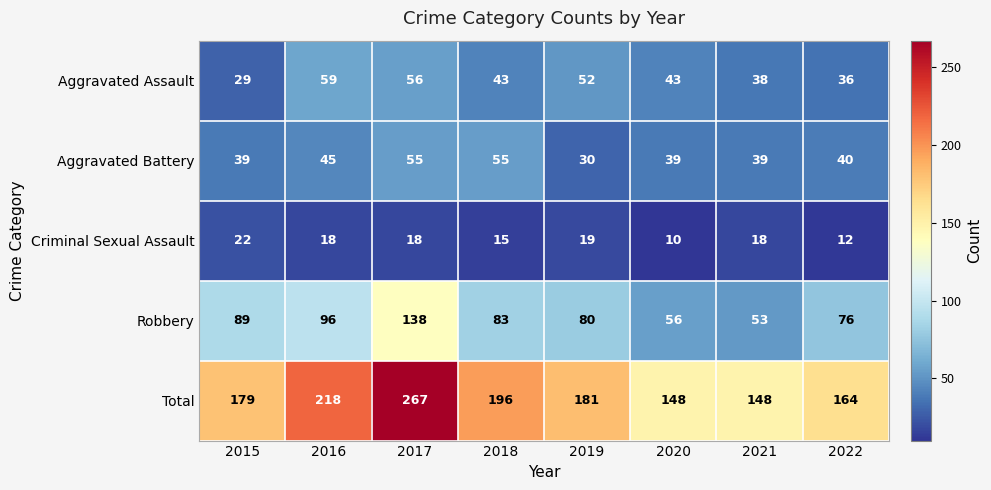

Count the Total values in the range 164 to 218.

5